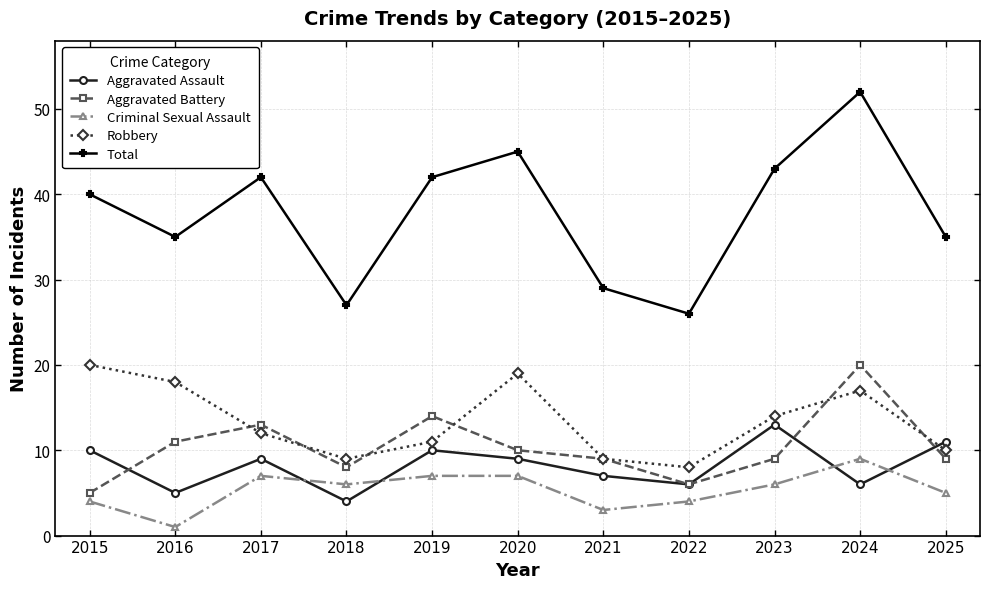

True or false: Total and Criminal Sexual Assault cross at least once.

False